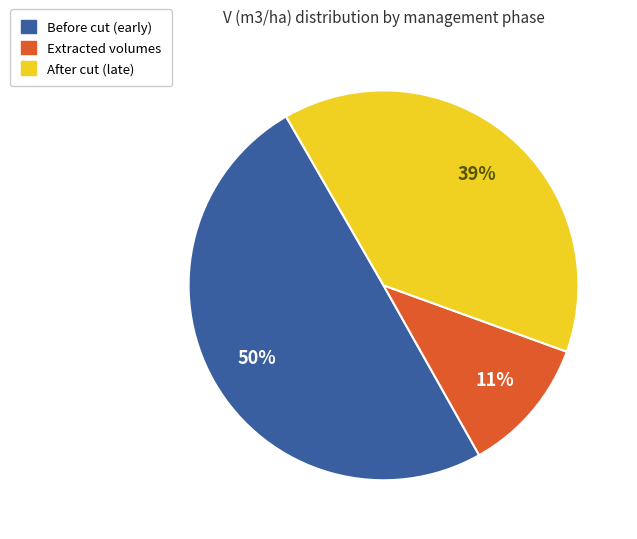

How many segments does this pie chart have?

3